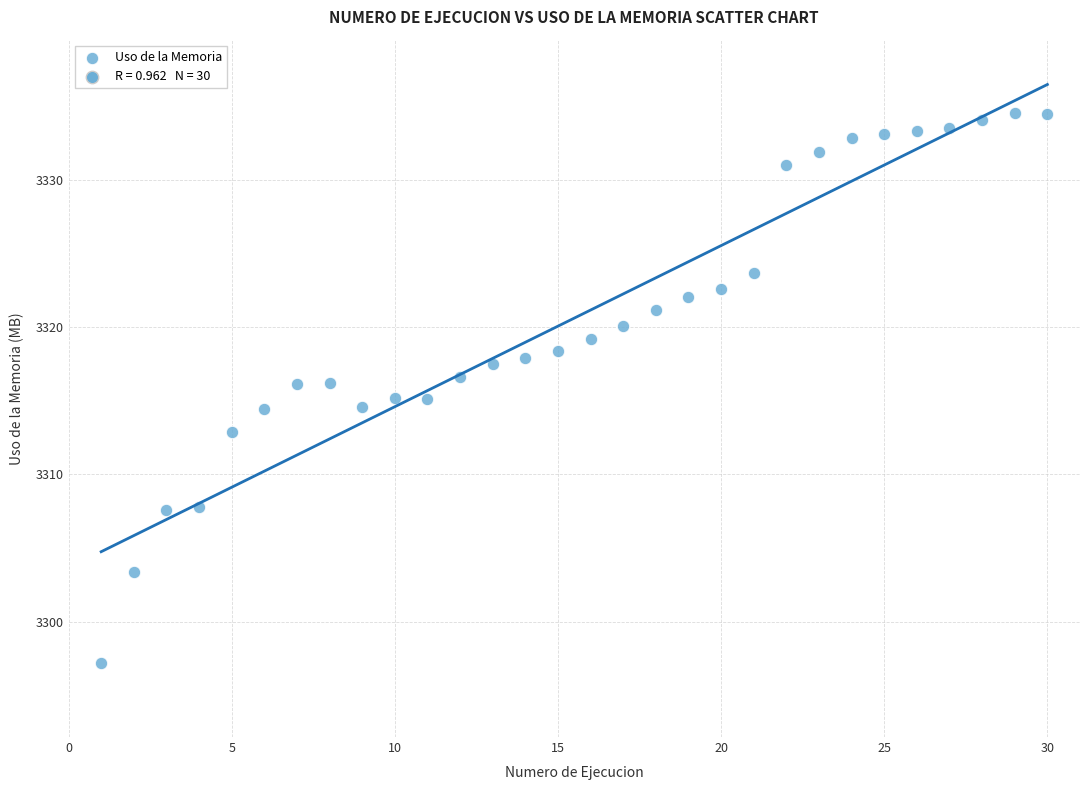

What is the range of Y values (max minus min)?

37.4